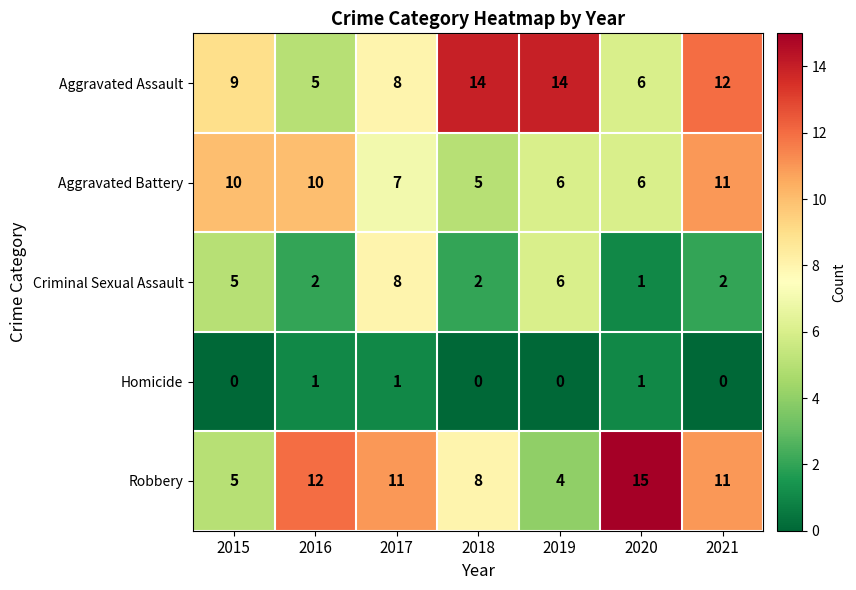

What is the average value of the Aggravated Assault series?

10